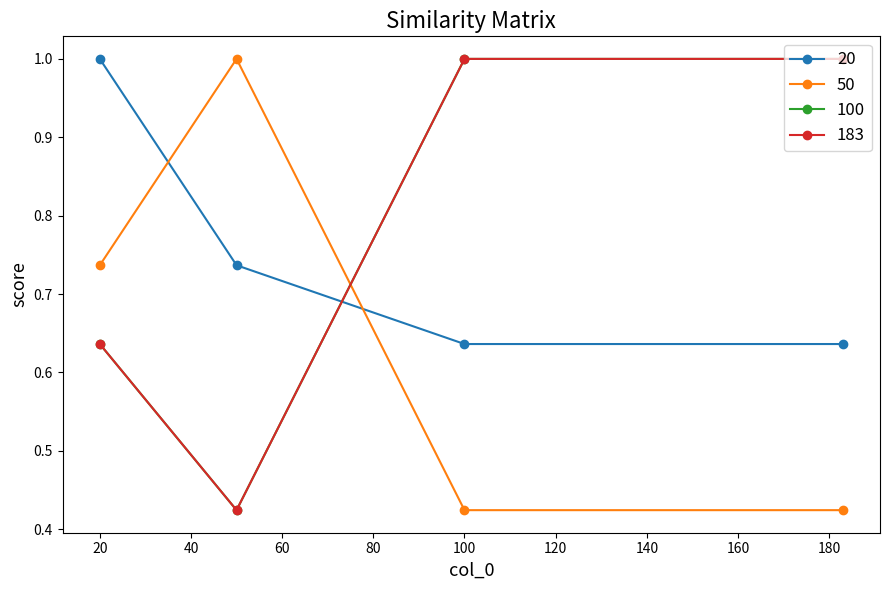

Which category has the lowest value across all series?

100